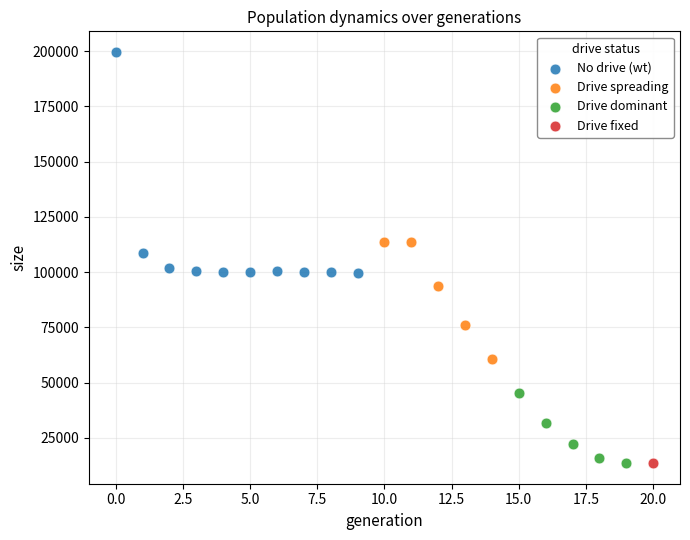

What are all the series names shown in the legend?

No drive (wt), Drive spreading, Drive dominant, Drive fixed